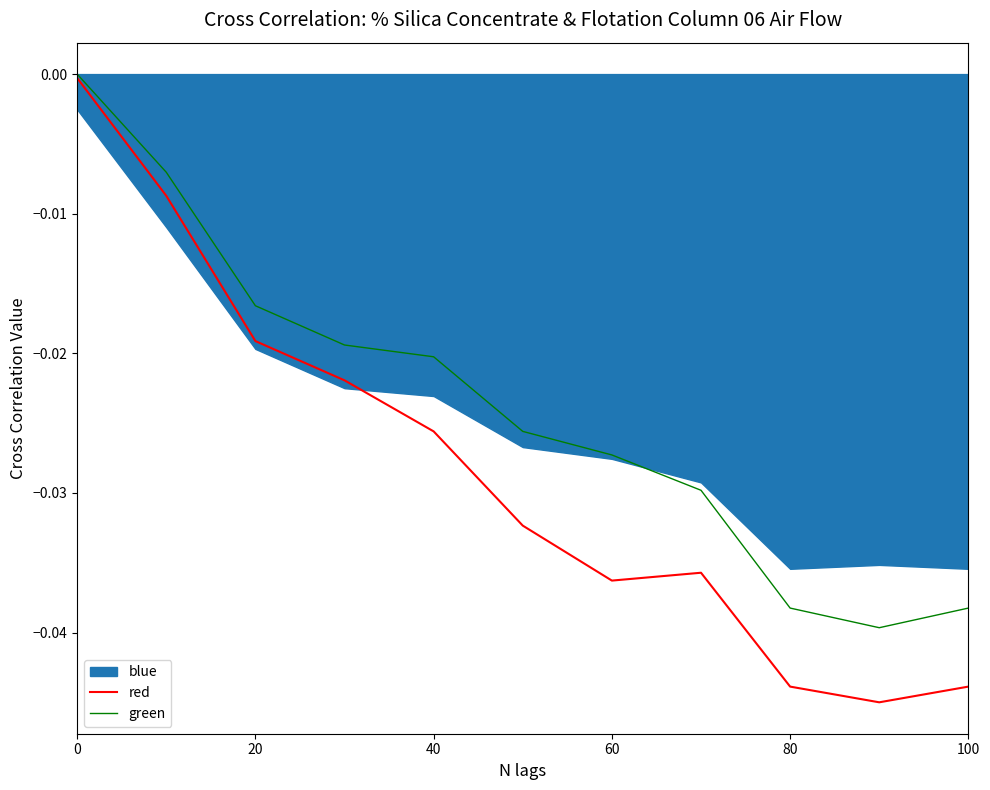

The red series shows -0.1 at 80. True or false?

False